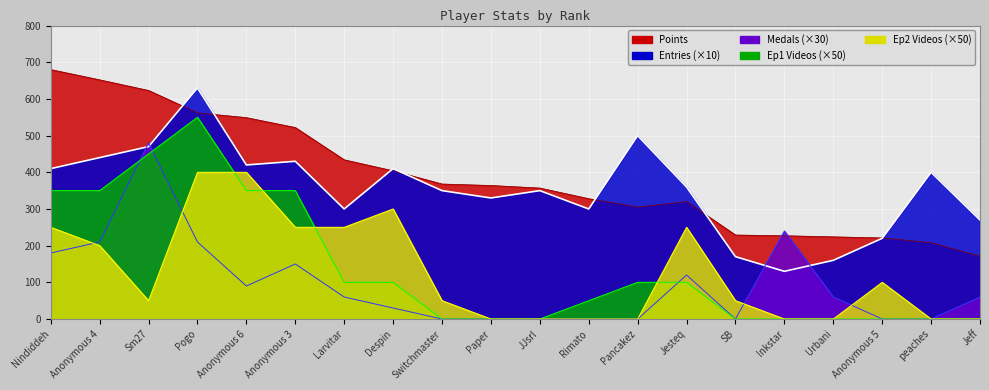

True or false: Ep2_vids has more than 2 interior local peaks.

True